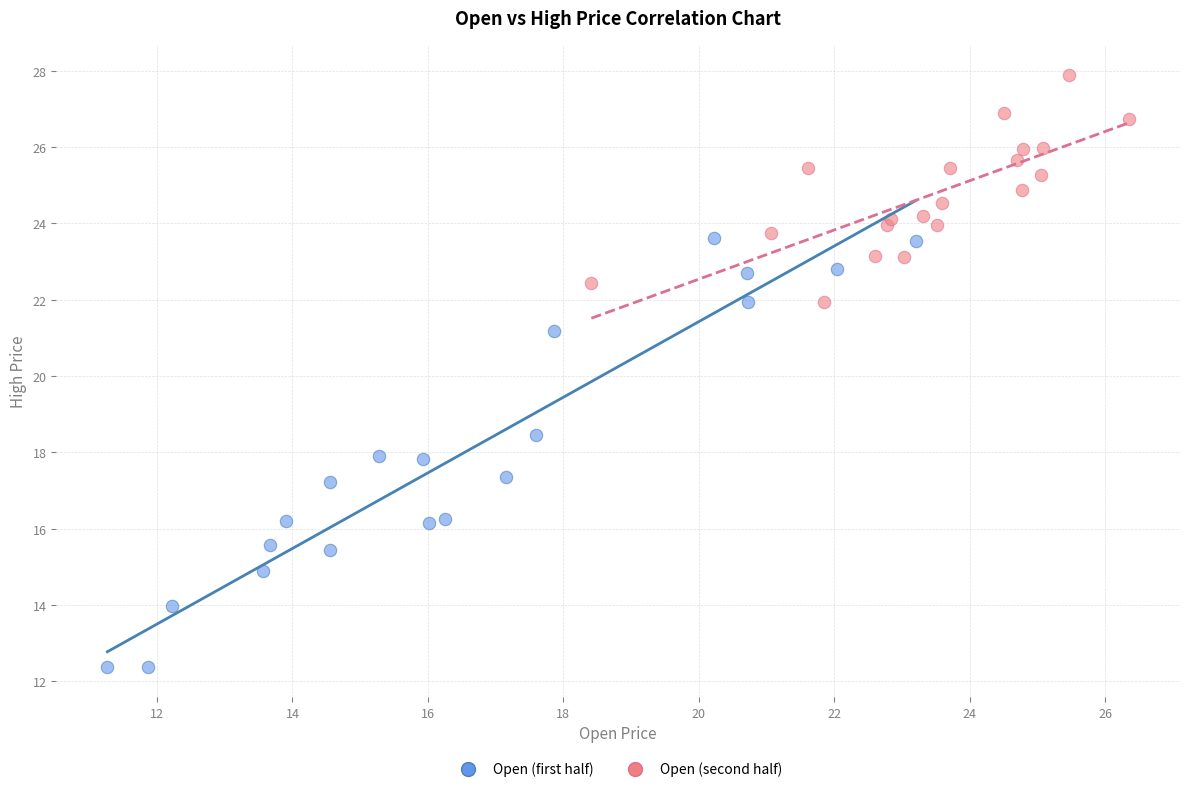

Which series contains the highest Y value?

Open (second half)